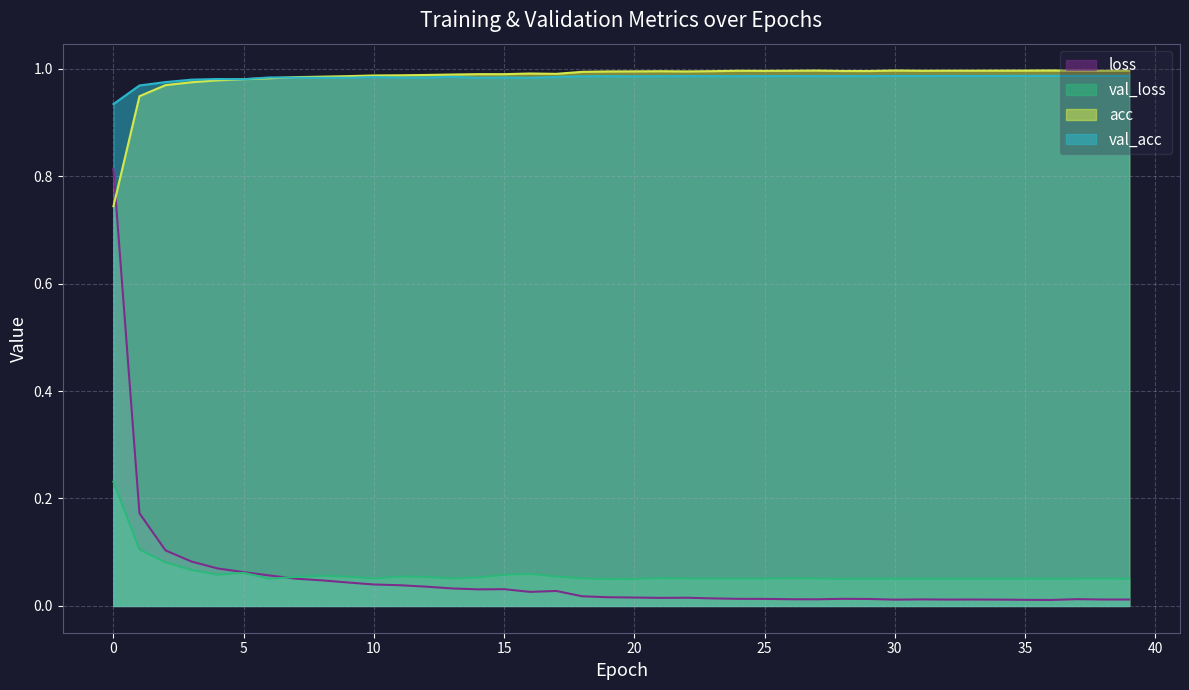

What is the greatest value displayed?

1.0